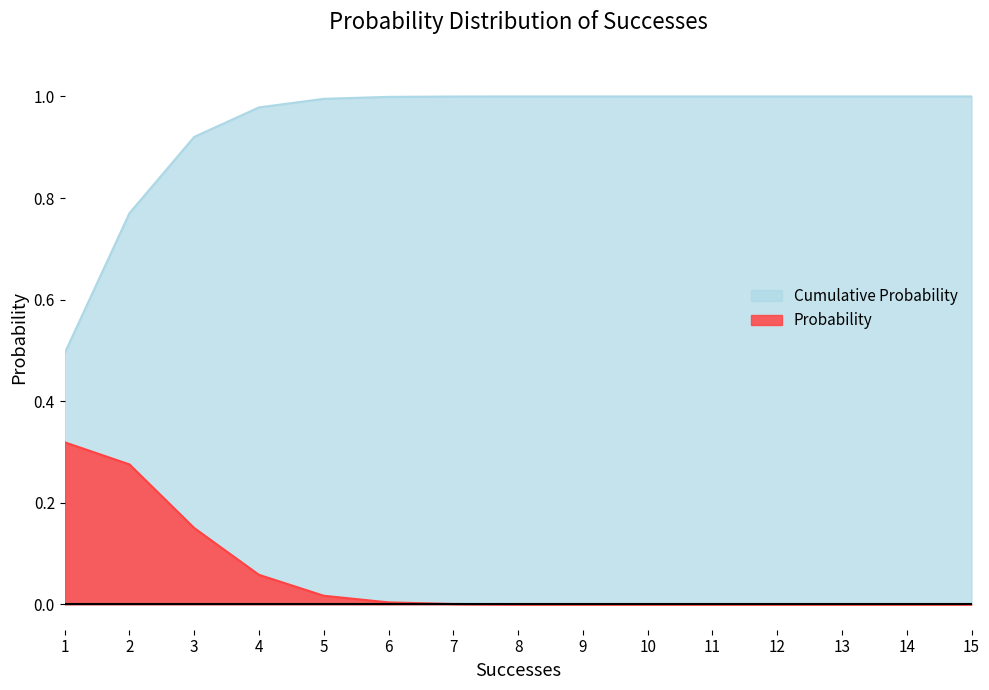

True or false: Probability has more than 0 interior local peaks.

False